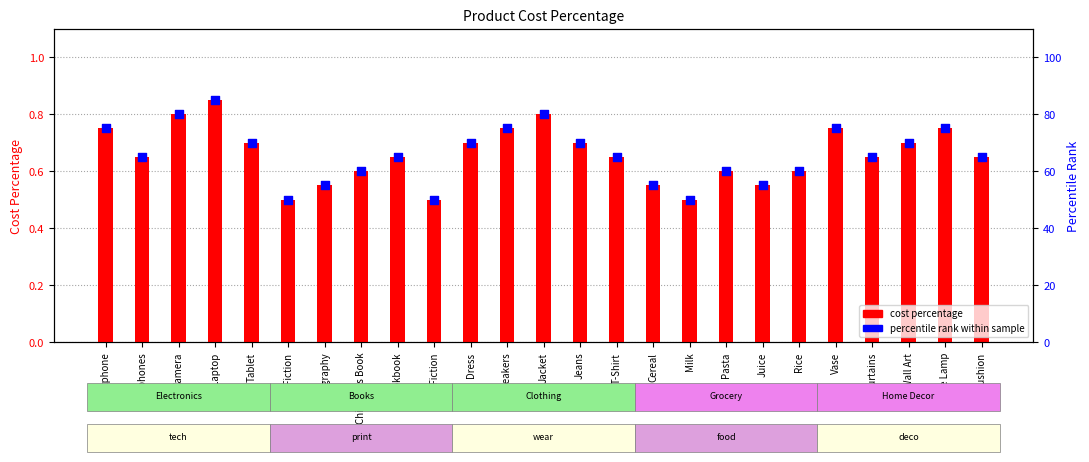

Which series has the largest Y range (max minus min)?

percentile rank within sample